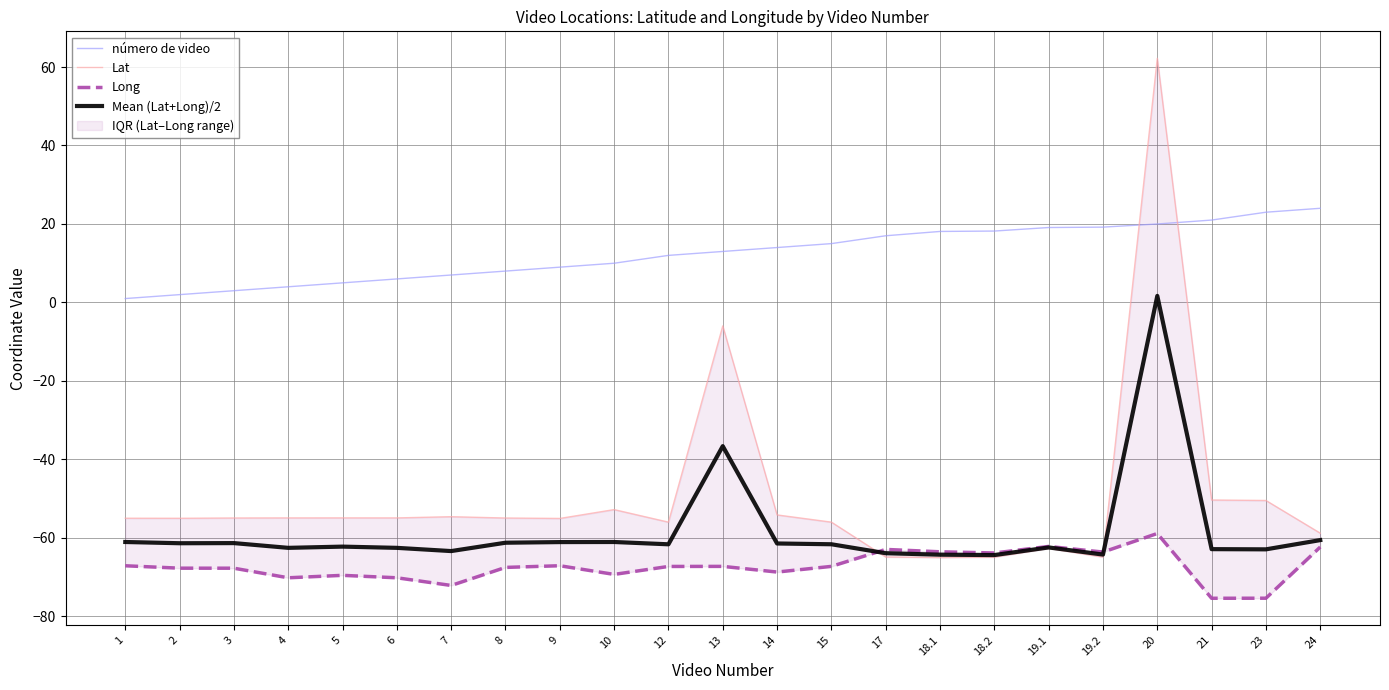

List the labels in order of Long value, largest first.

20, 19.1, 24, 17, 18.1, 19.2, 18.2, 9, 1, 13, 15, 12, 8, 2, 3, 14, 10, 5, 4, 6, 7, 23, 21